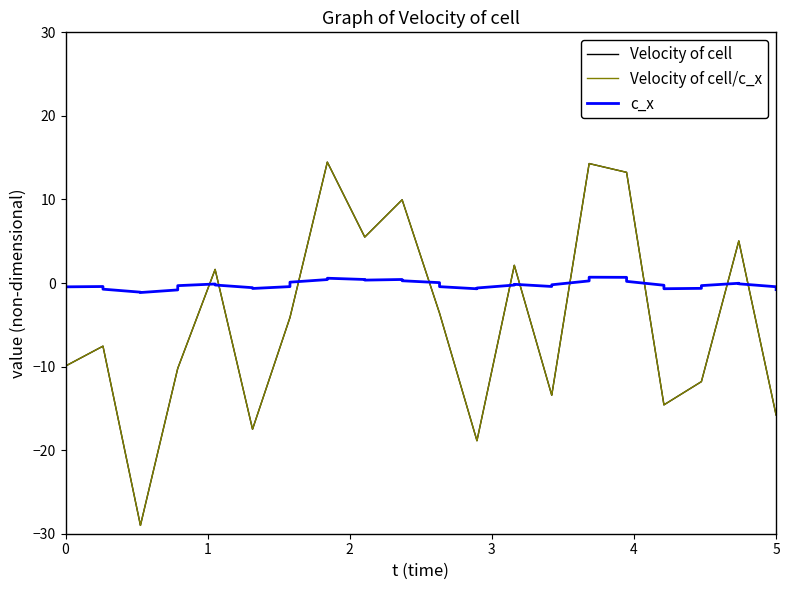

Does the chart display data point markers on the line(s)?

No